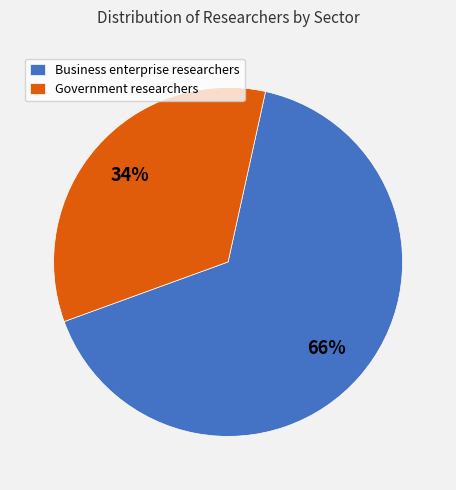

True or false: Business enterprise researchers accounts for 66% of the total.

True